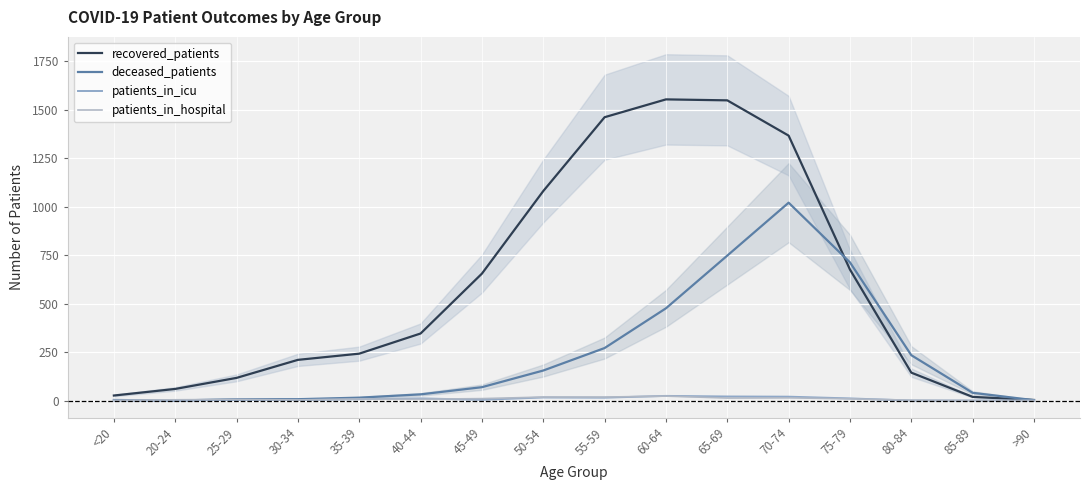

True or false: patients_in_hospital and recovered_patients cross at least once.

False